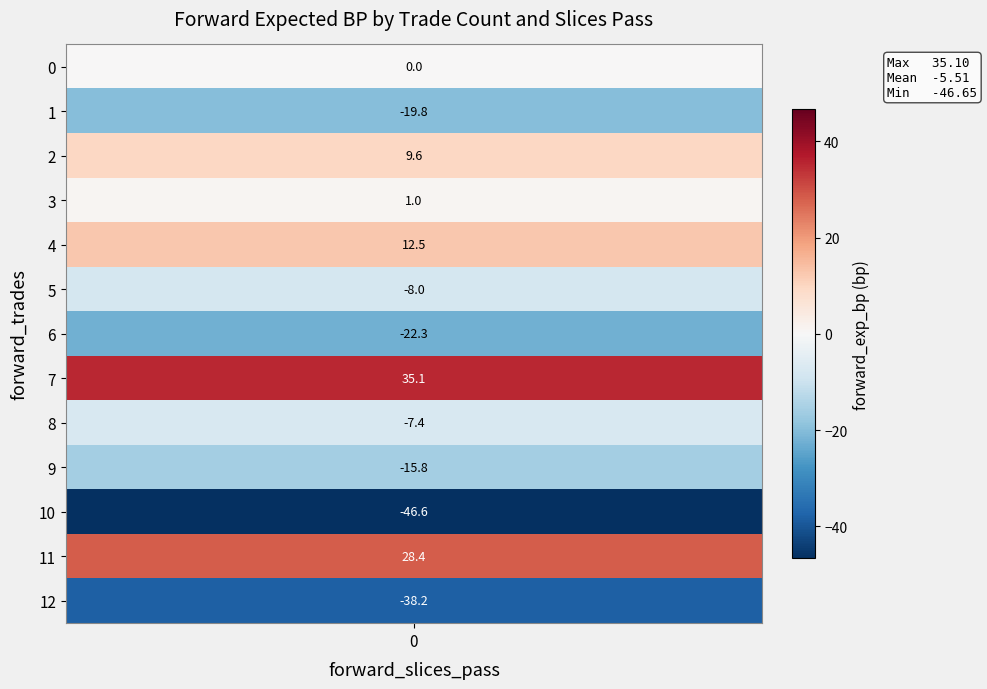

Read the value at 8_trades_0_pass.

-7.4